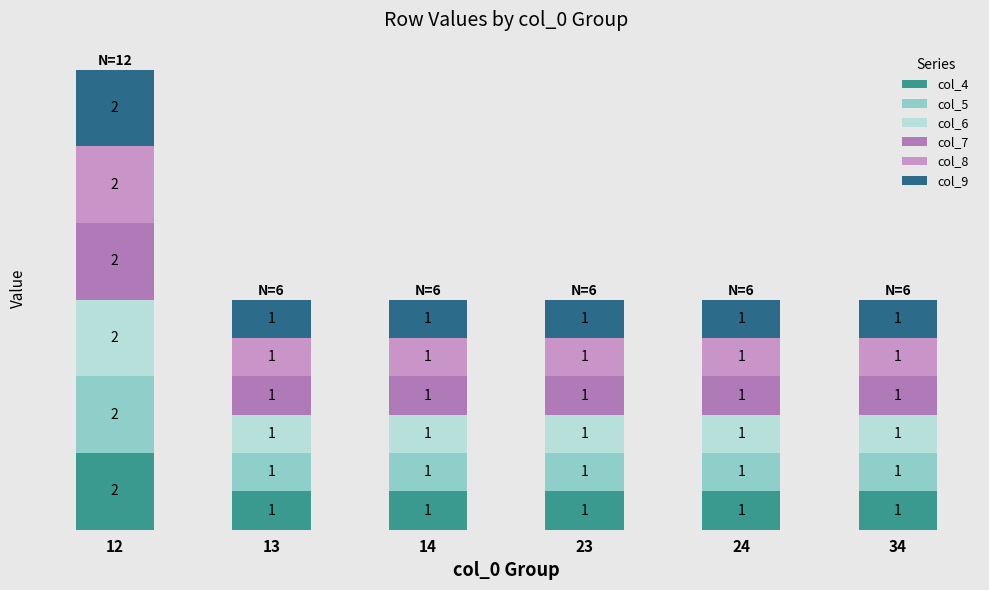

True or false: col_4 has a value of 2 at 12.

True